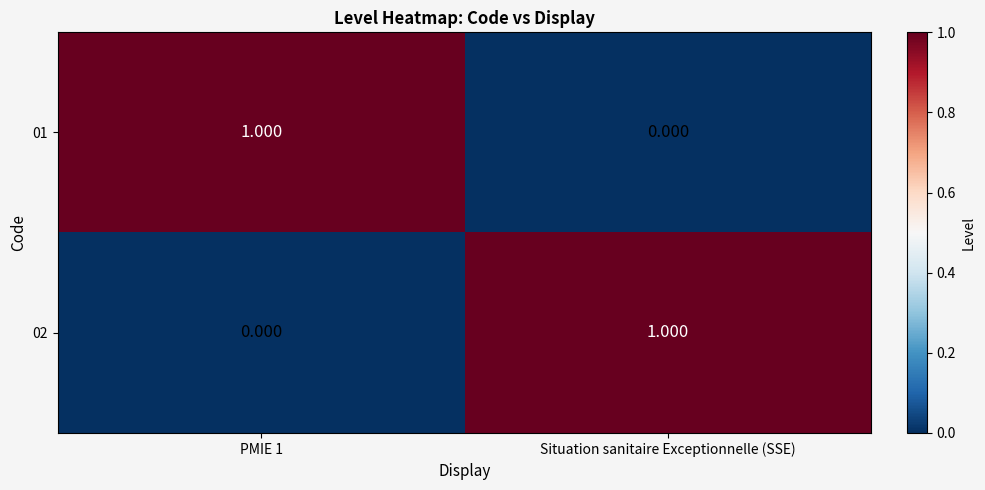

Where is 01 nearest to the value 0?

Situation sanitaire Exceptionnelle (SSE)